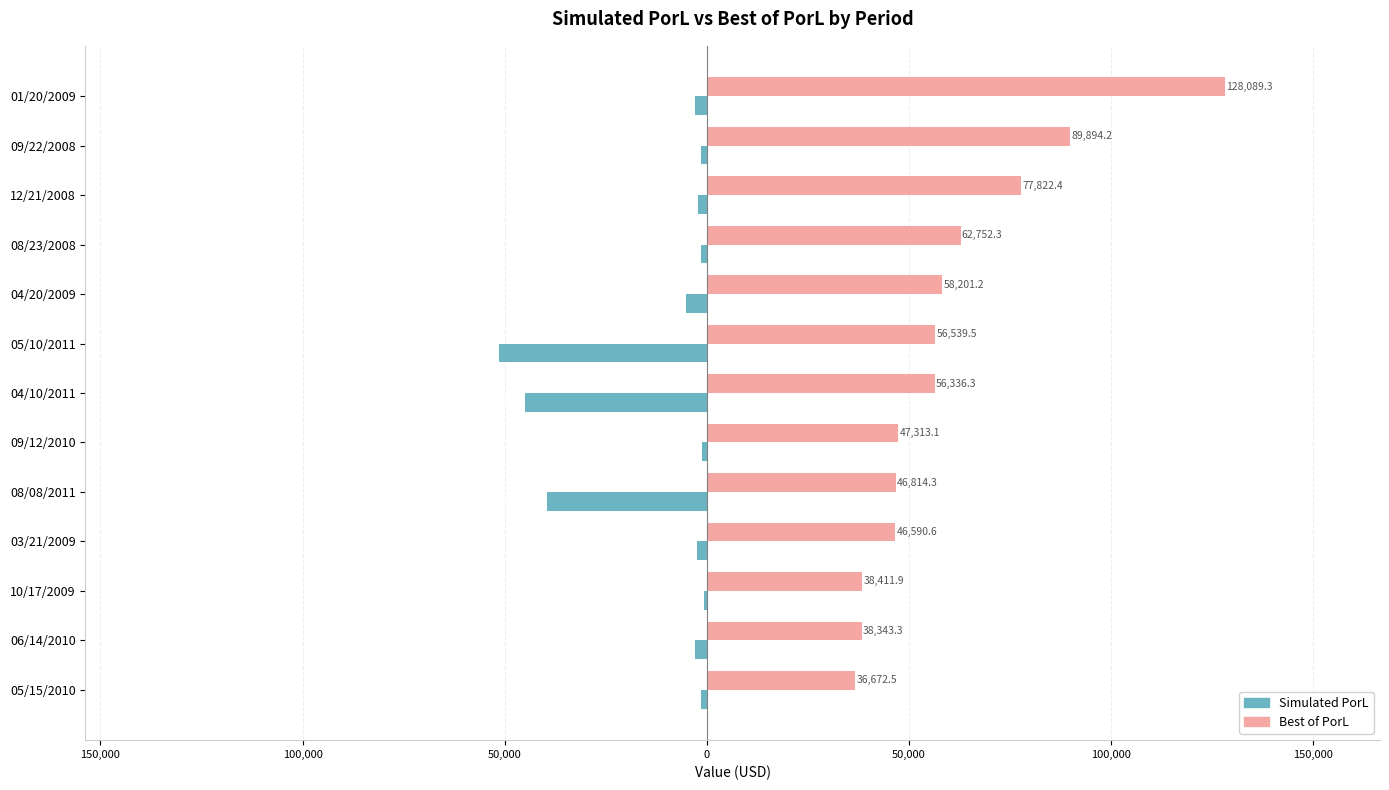

What are all the series names shown in the legend?

Simulated PorL, Best of PorL